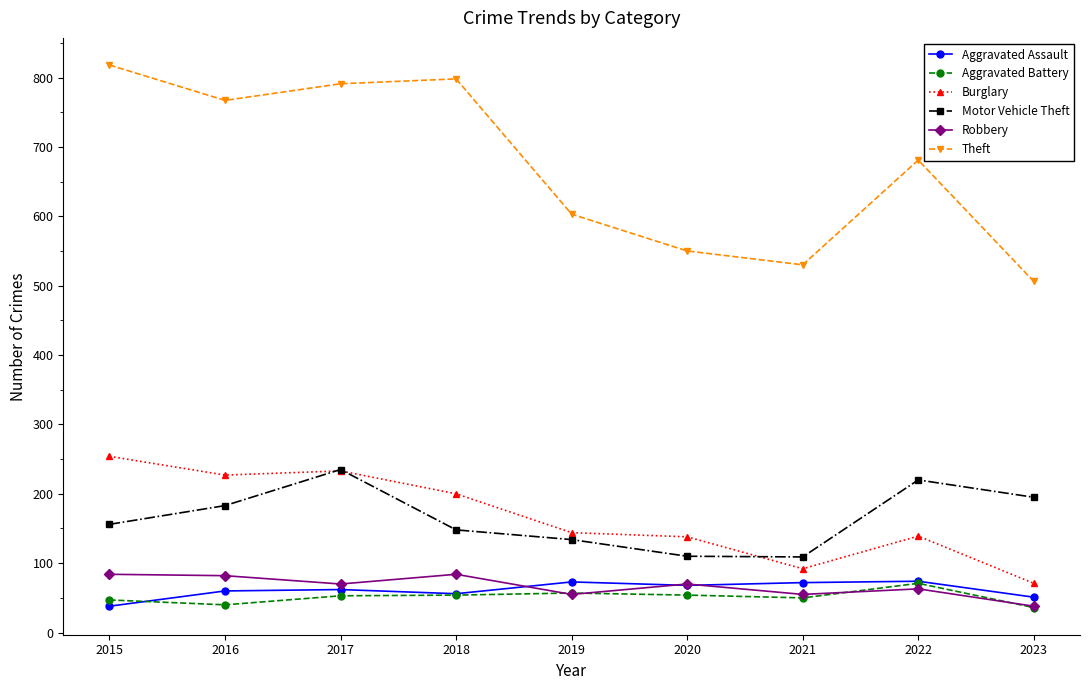

What is the minimum value shown in the chart?

36